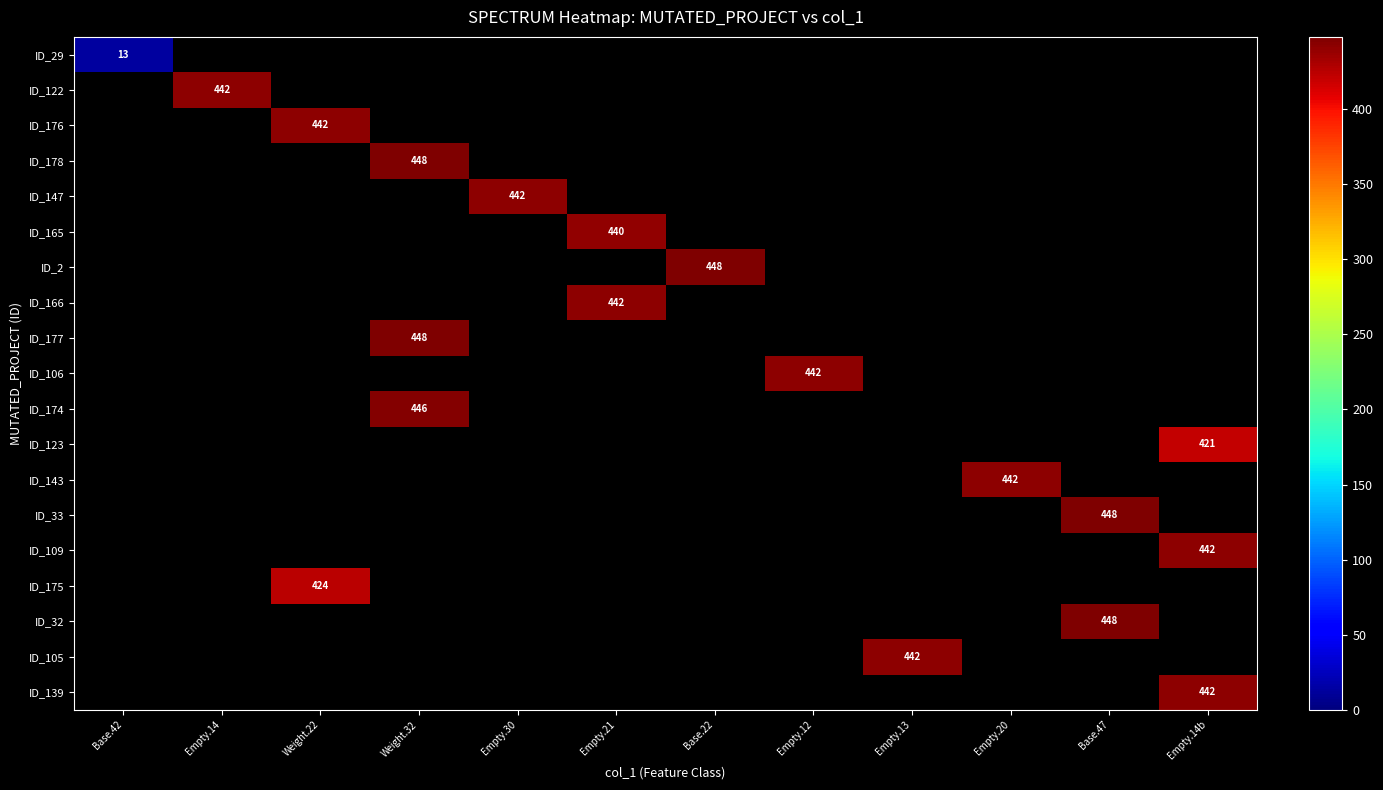

Between Base.42 and Weight.22, which is larger?

Weight.22